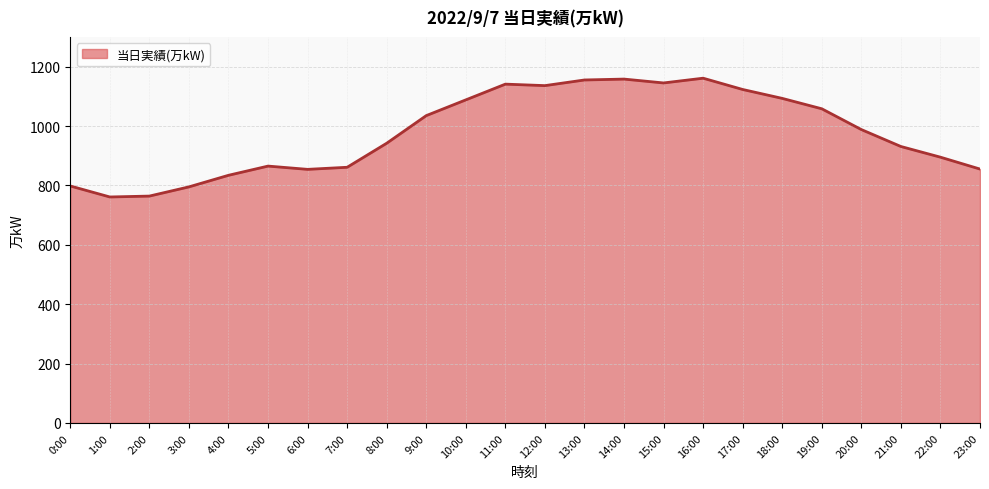

The value at 13:00 is 760. True or false?

False